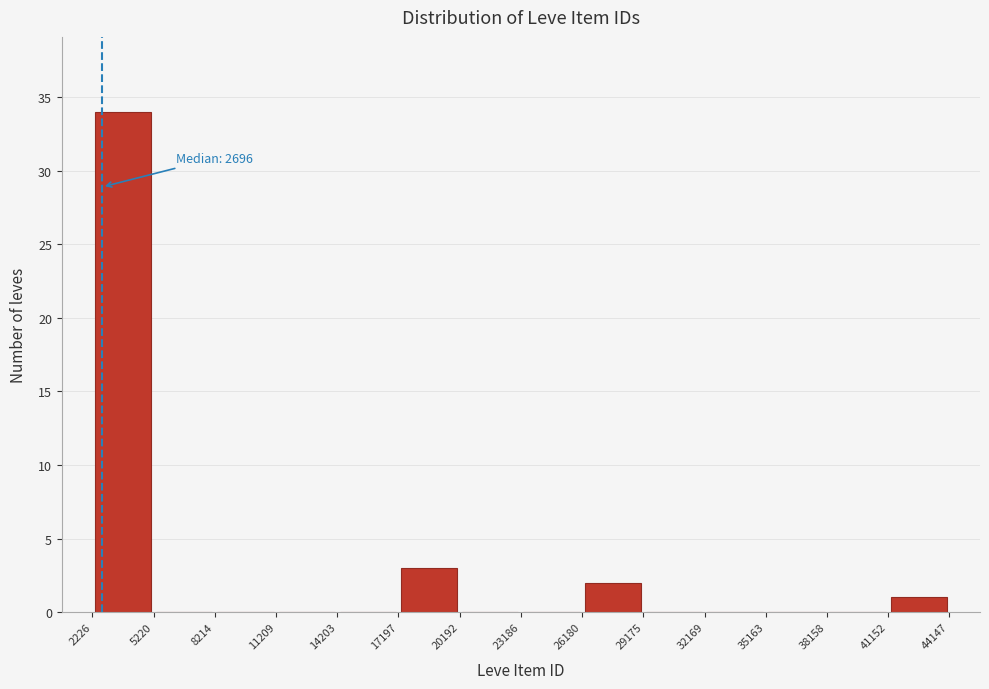

Which range on the x-axis has the tallest bar?

2226 to 5220